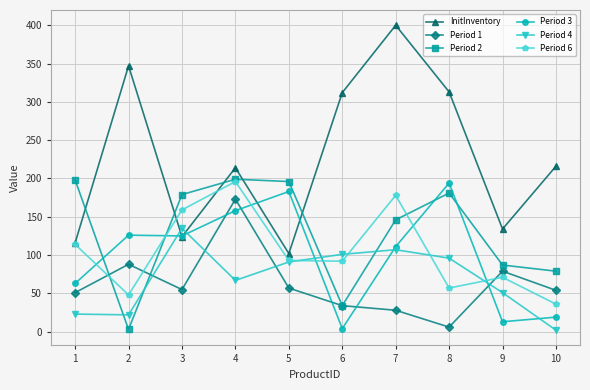

Does the chart have visible grid lines?

Yes